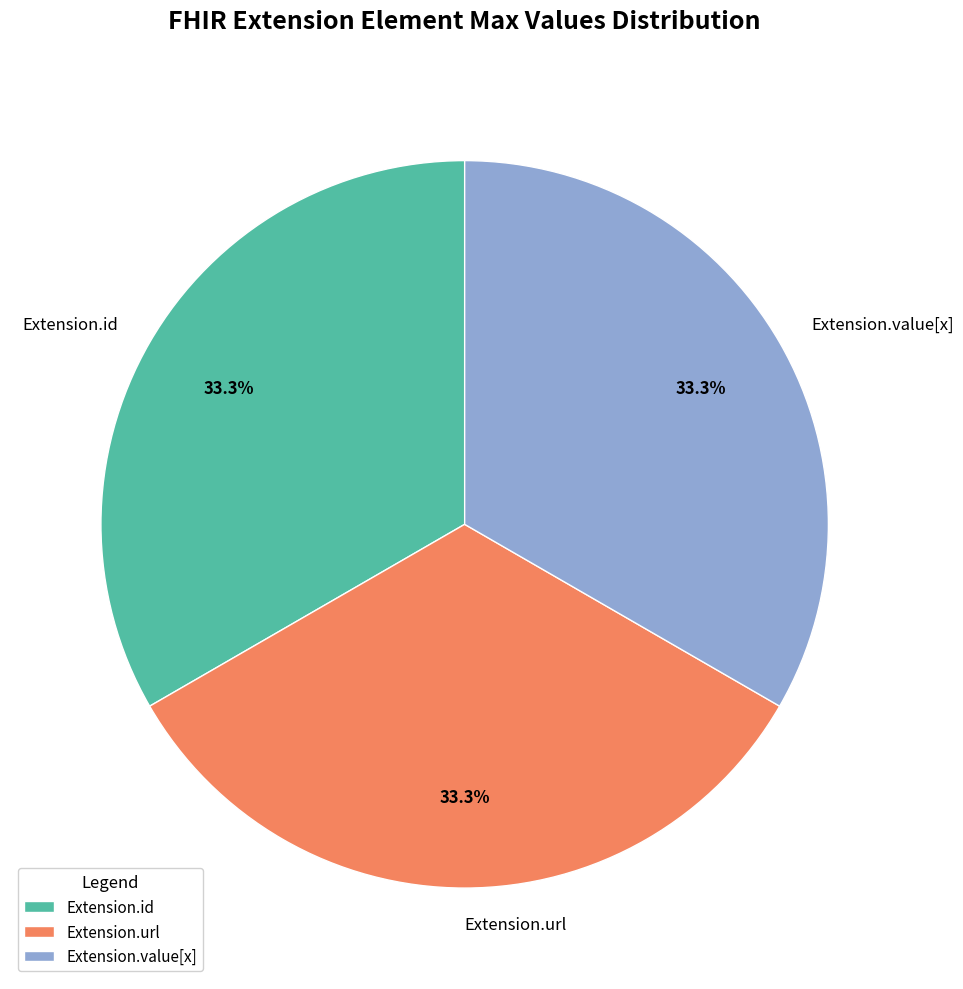

Is Extension.url the majority of the pie?

No